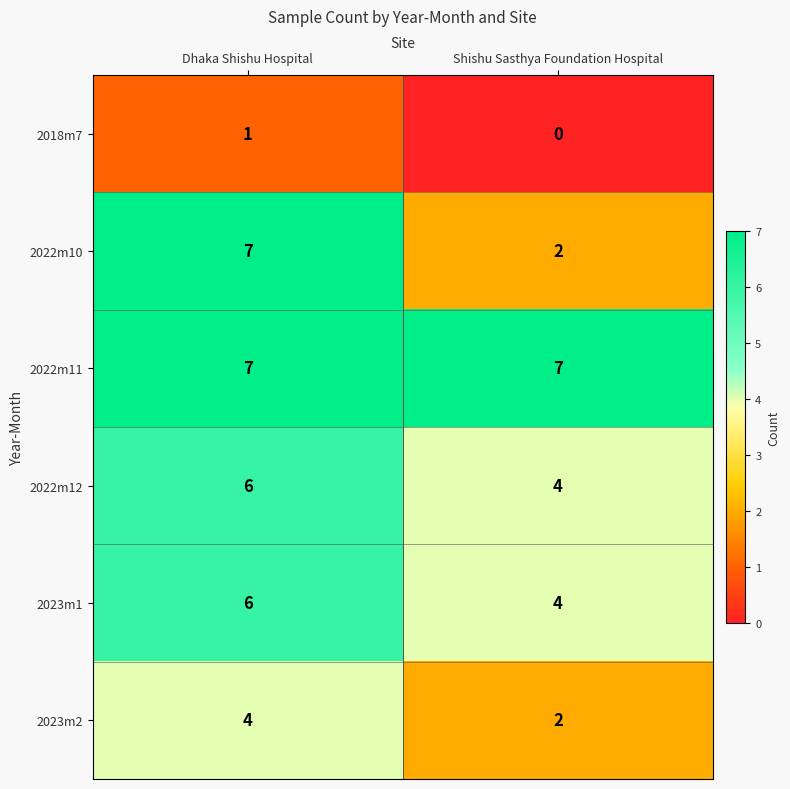

Reading left to right, what are all the values shown in this chart?

2018m7: 1	0
2022m10: 7	2
2022m11: 7	7
2022m12: 6	4
2023m1: 6	4
2023m2: 4	2